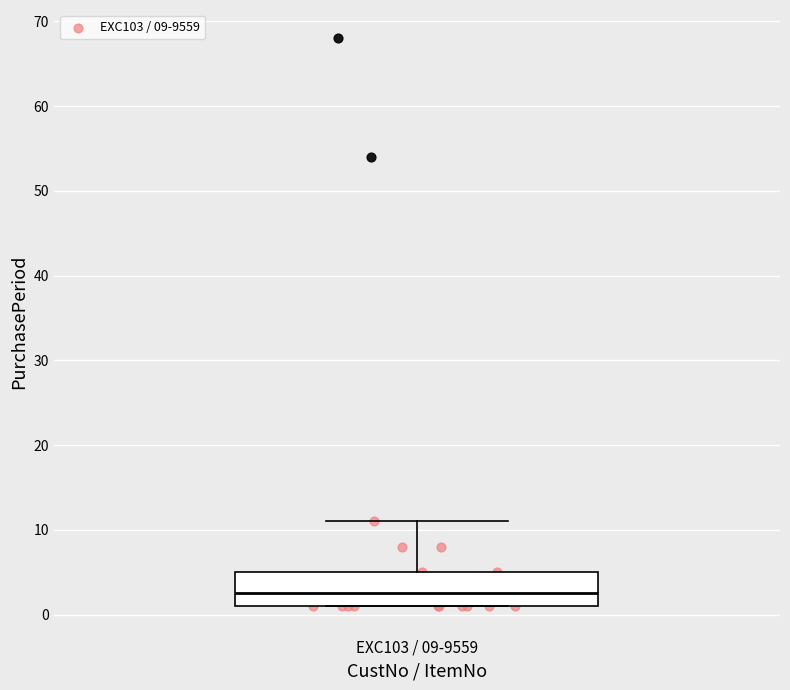

Read this box plot against the y-axis: the position of the median line, the range covered by the box, and the ends of both whiskers. The values are not printed on the chart, so give them approximately, as read against the axis.

median 3, box 1 to 5, whiskers 1 to 11